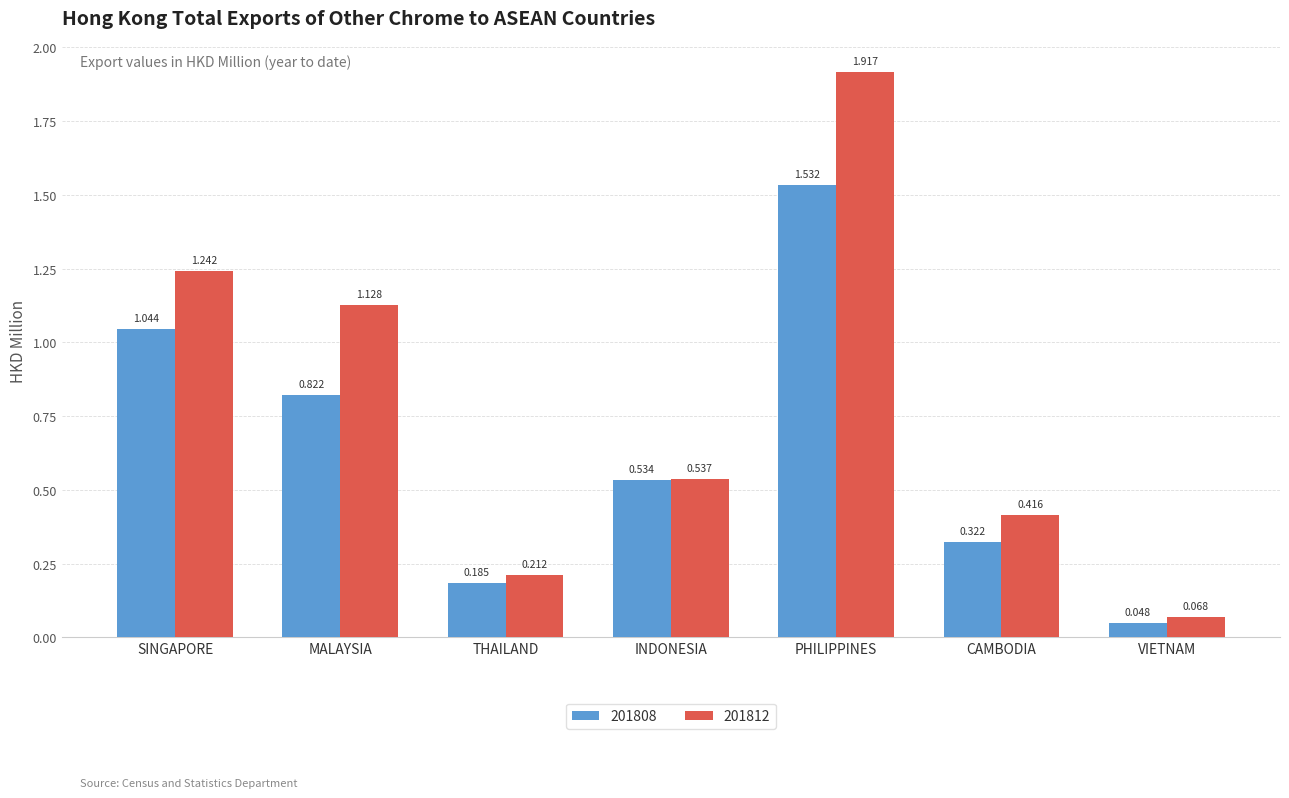

True or false: 201812 has a value of 0.1 at THAILAND.

False